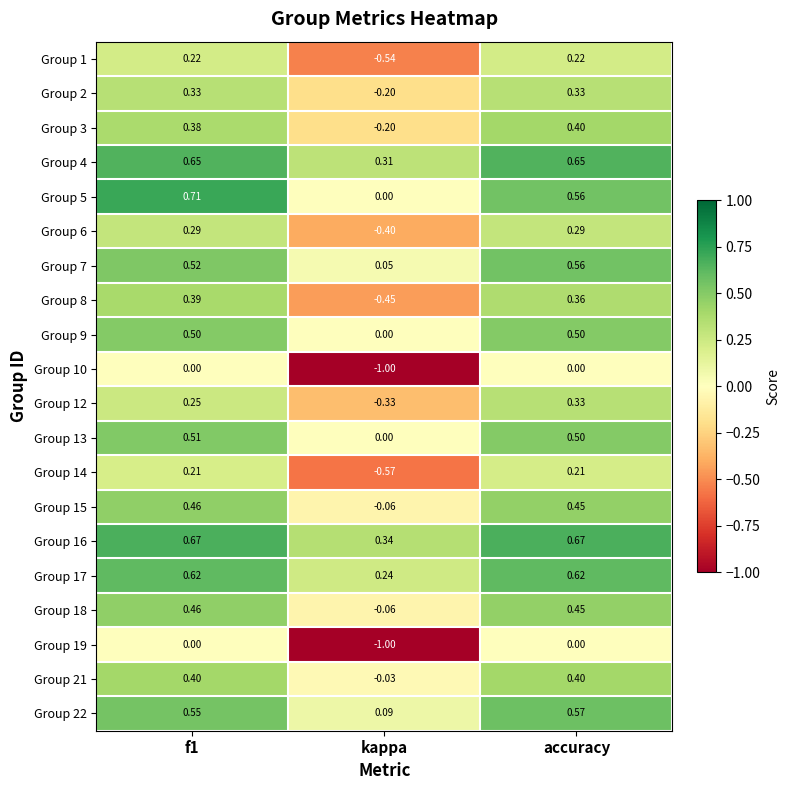

Rank the series by their maximum value, from highest to lowest.

Group 5, Group 16, Group 4, Group 17, Group 22, Group 7, Group 13, Group 9, Group 15, Group 18, Group 3, Group 21, Group 8, Group 2, Group 12, Group 6, Group 1, Group 14, Group 10, Group 19